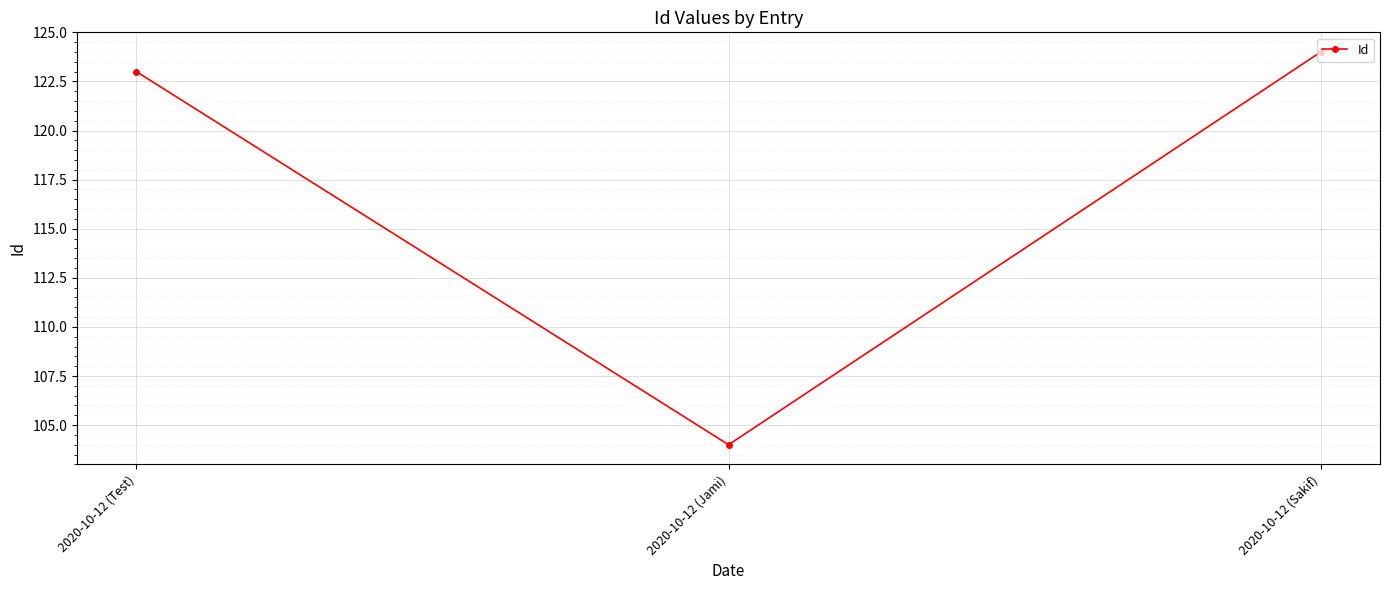

What is the smallest value displayed?

104